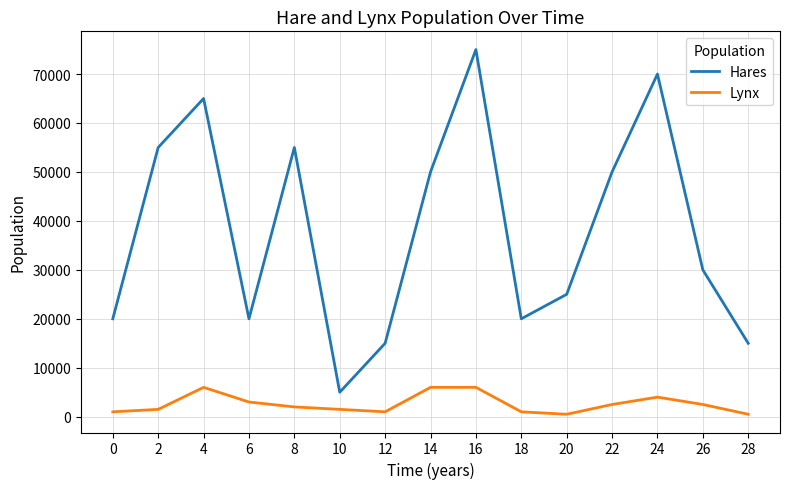

What is the highest value of the Hares series?

75000